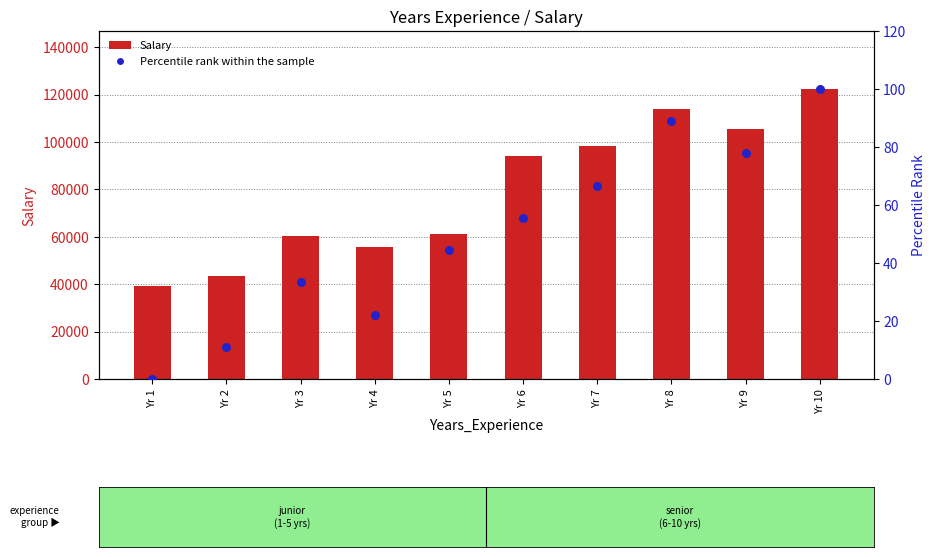

What are all the series names shown in the legend?

Salary, Percentile rank within the sample